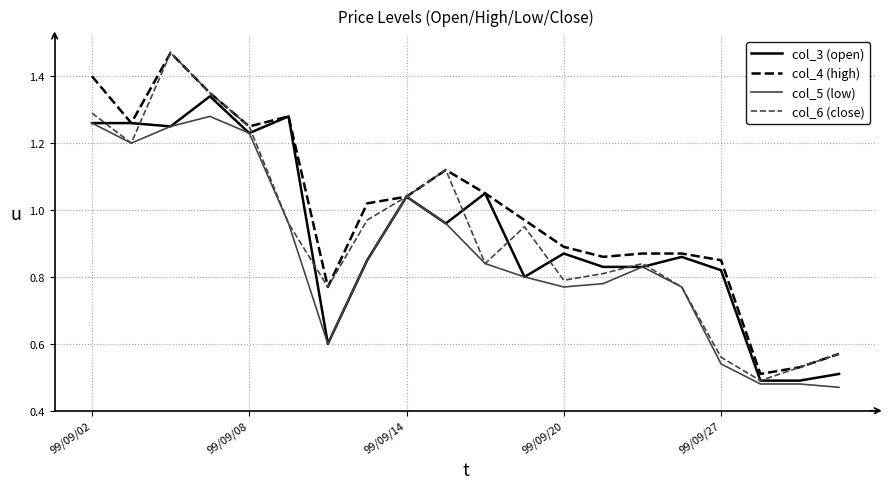

Which series has the largest total across all categories?

col_4 (high)